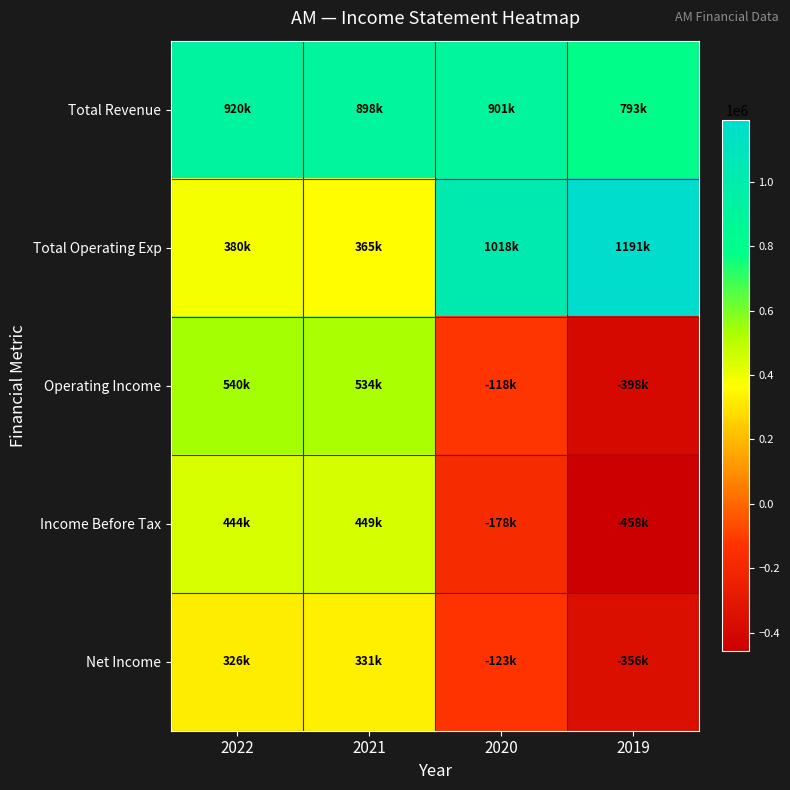

Reading left to right, list all the values displayed in this chart.

Total Revenue: 2022=920000	2021=898200	2020=900700	2019=792600
Total Operating Exp: 2022=380500	2021=364600	2020=1018400	2019=1191100
Operating Income: 2022=539500	2021=533600	2020=-117600	2019=-398500
Income Before Tax: 2022=443700	2021=448700	2020=-178200	2019=-457600
Net Income: 2022=325700	2021=331100	2020=-123100	2019=-355600